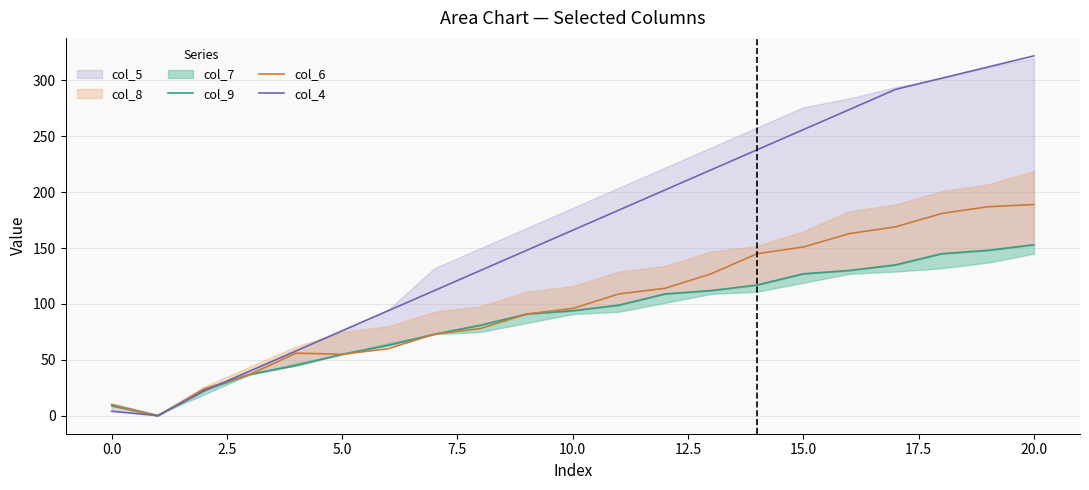

At which label does col_4 reach its peak?

20.0